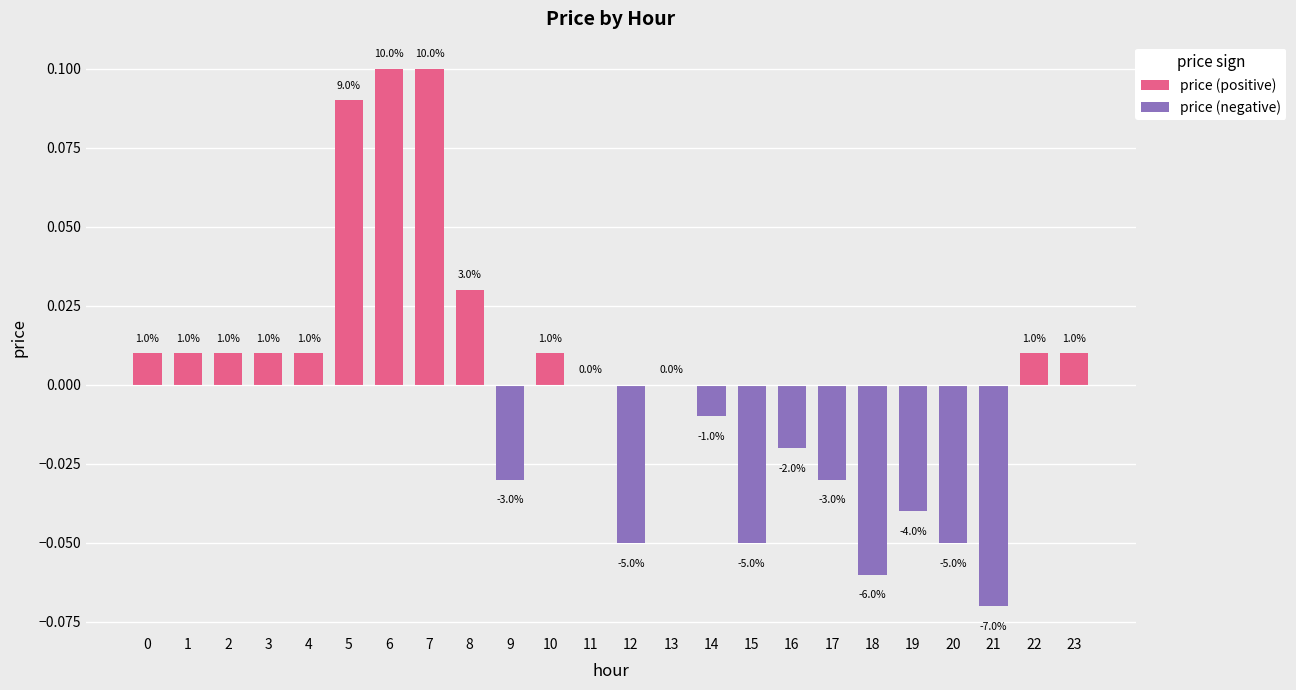

What is the sum of all price (negative) values?

-0.4